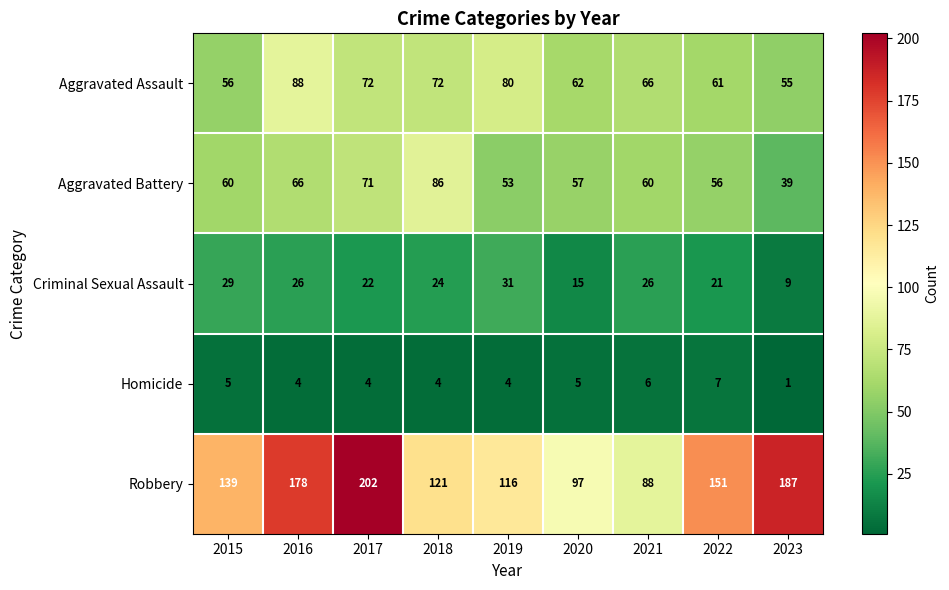

At which category does the chart reach its peak across all series?

2017